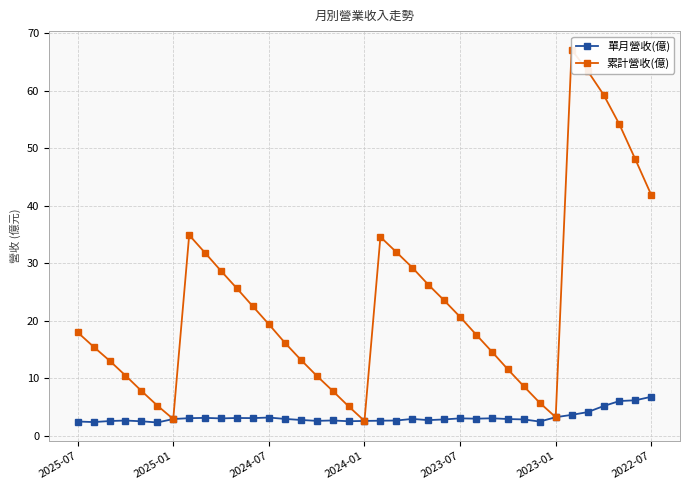

What is the minimum value for 單月營收(億)?

2.3